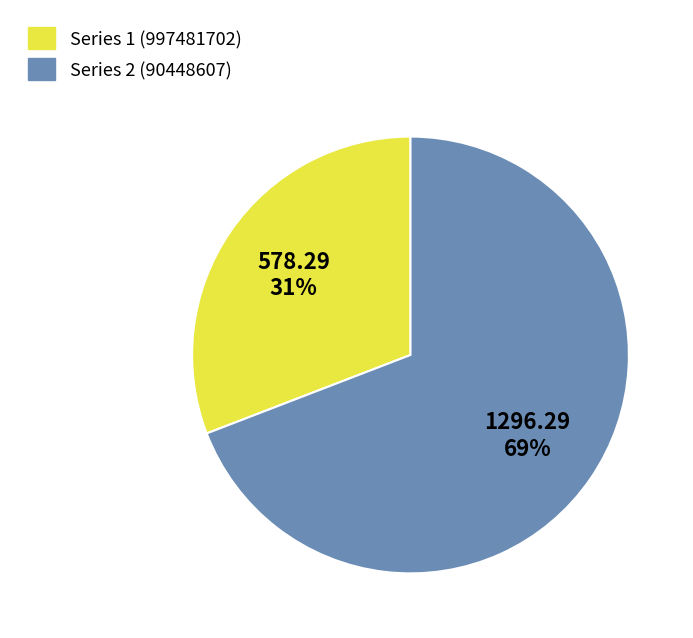

Do Series 1 (997481702) and Series 2 (90448607) together represent more than half of the pie?

Yes